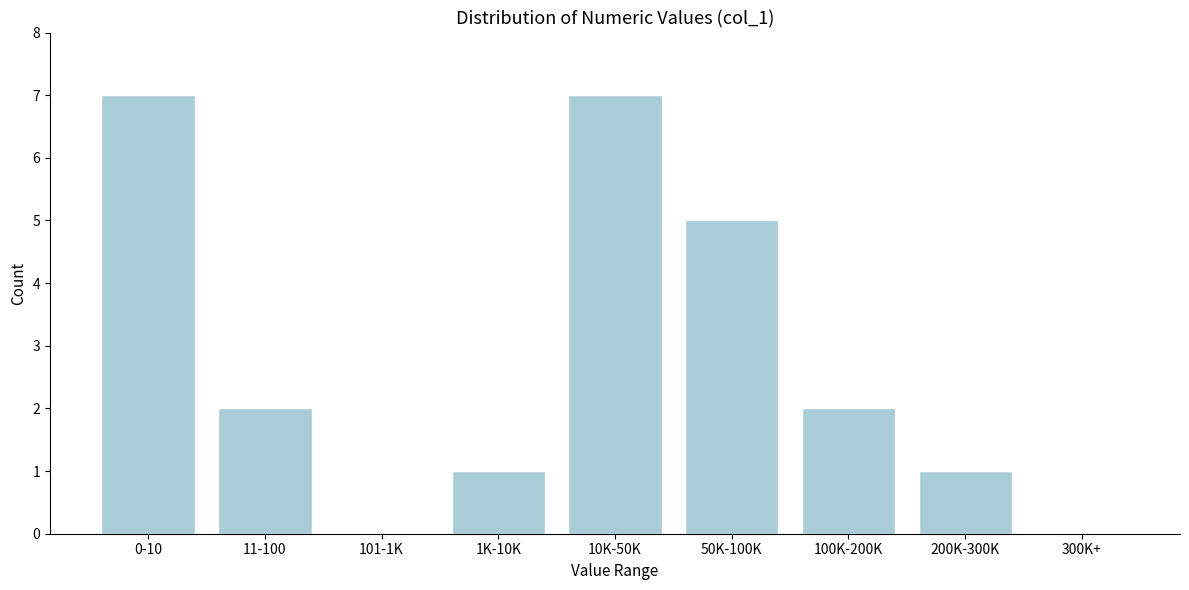

Reading left to right, list all the values displayed in this chart.

0-10=7	11-100=2	101-1K=0	1K-10K=1	10K-50K=7	50K-100K=5	100K-200K=2	200K-300K=1	300K+=0